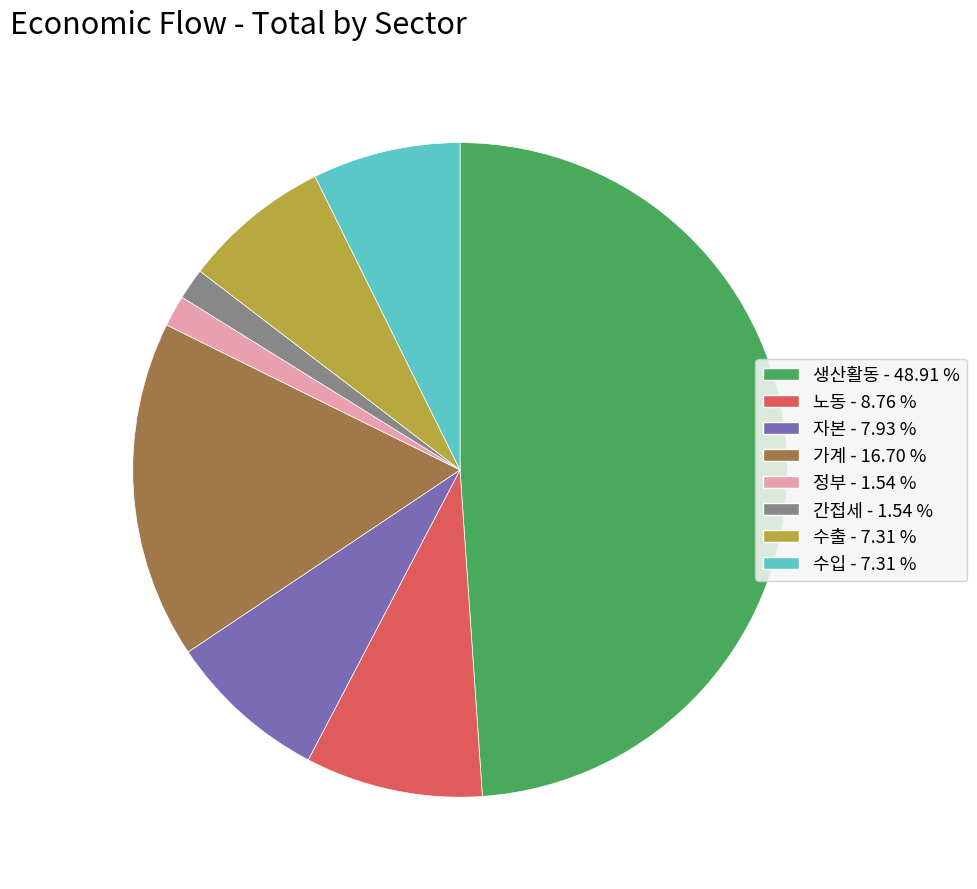

What is the ratio of the value at 생산활동 - 48.91 % to the value at 정부 - 1.54 %?

31.7